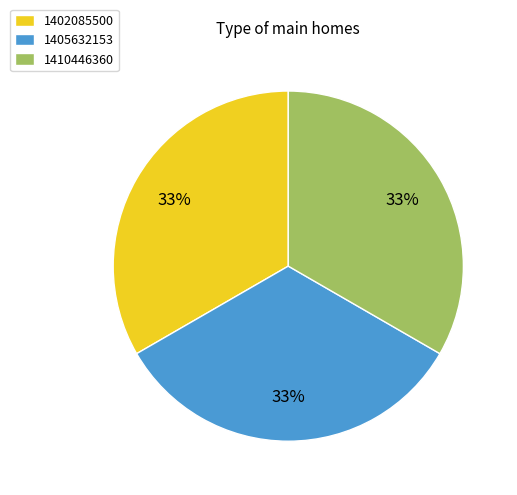

Approximately how many times larger is the value at 1410446360 compared to 1402085500?

1.0